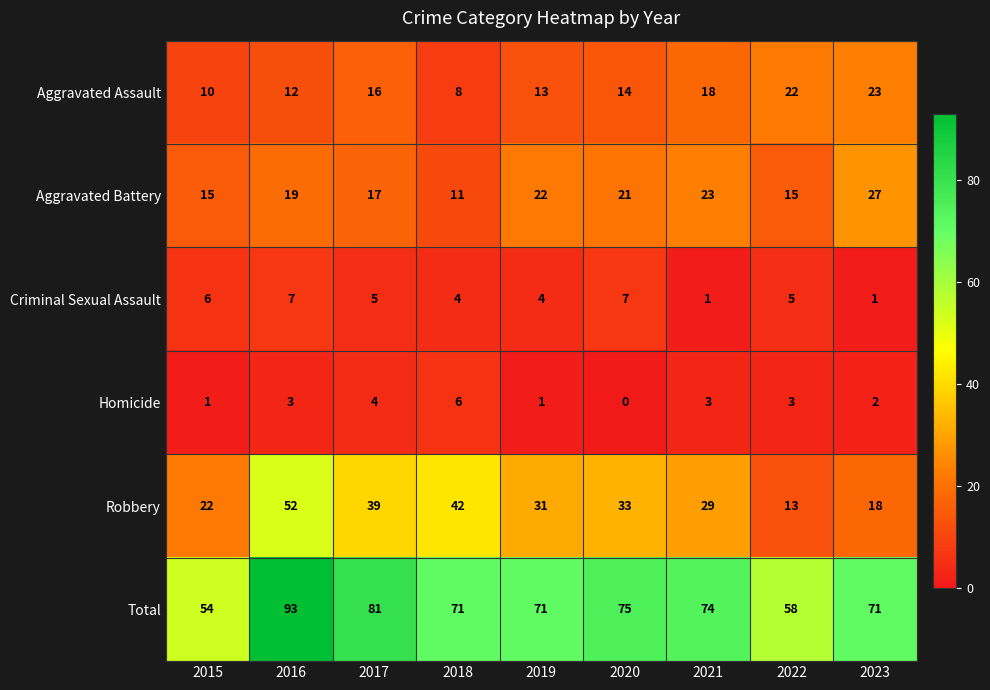

At which label does Aggravated Assault reach its peak?

2023